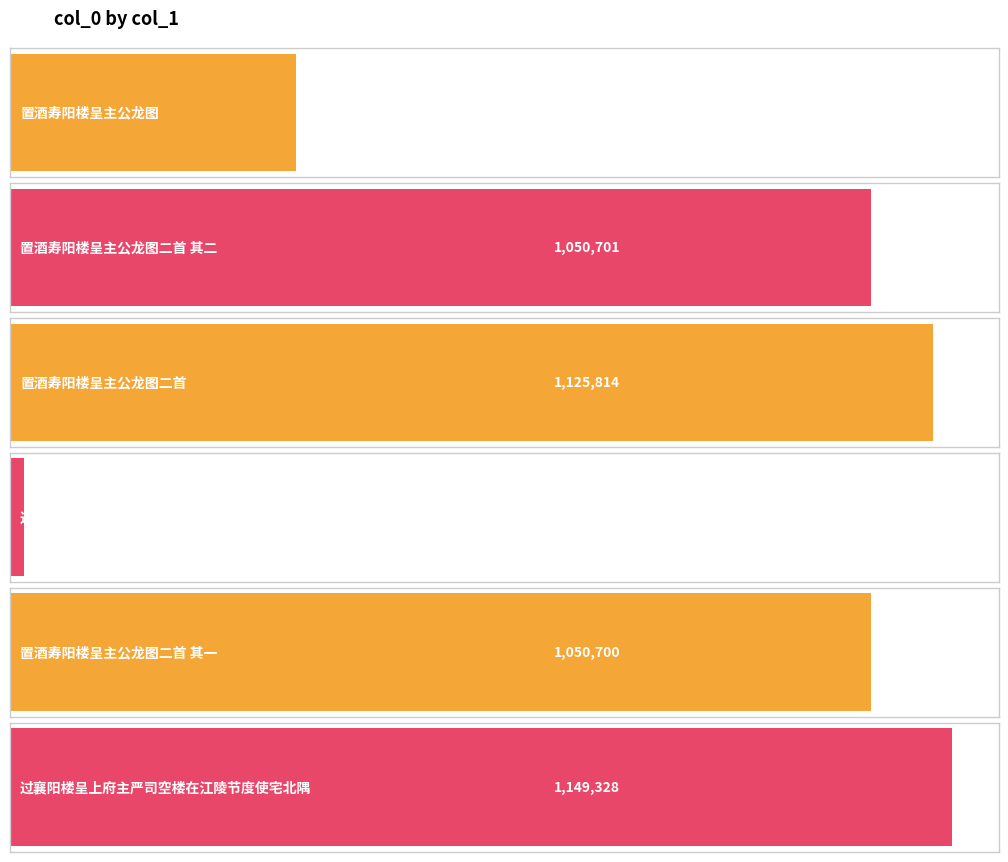

Reading left to right, transcribe all the data shown in this chart.

348679	1050701	1125814	17070	1050700	1149328